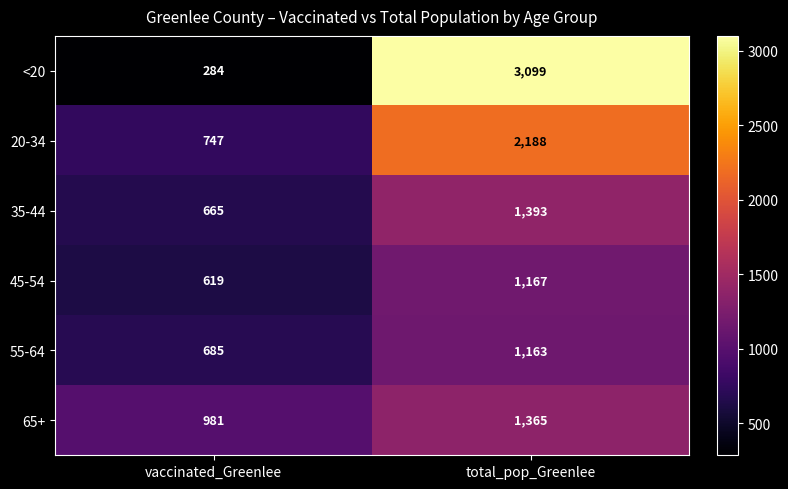

Rank the categories by <20 value from lowest to highest.

vaccinated_Greenlee, total_pop_Greenlee